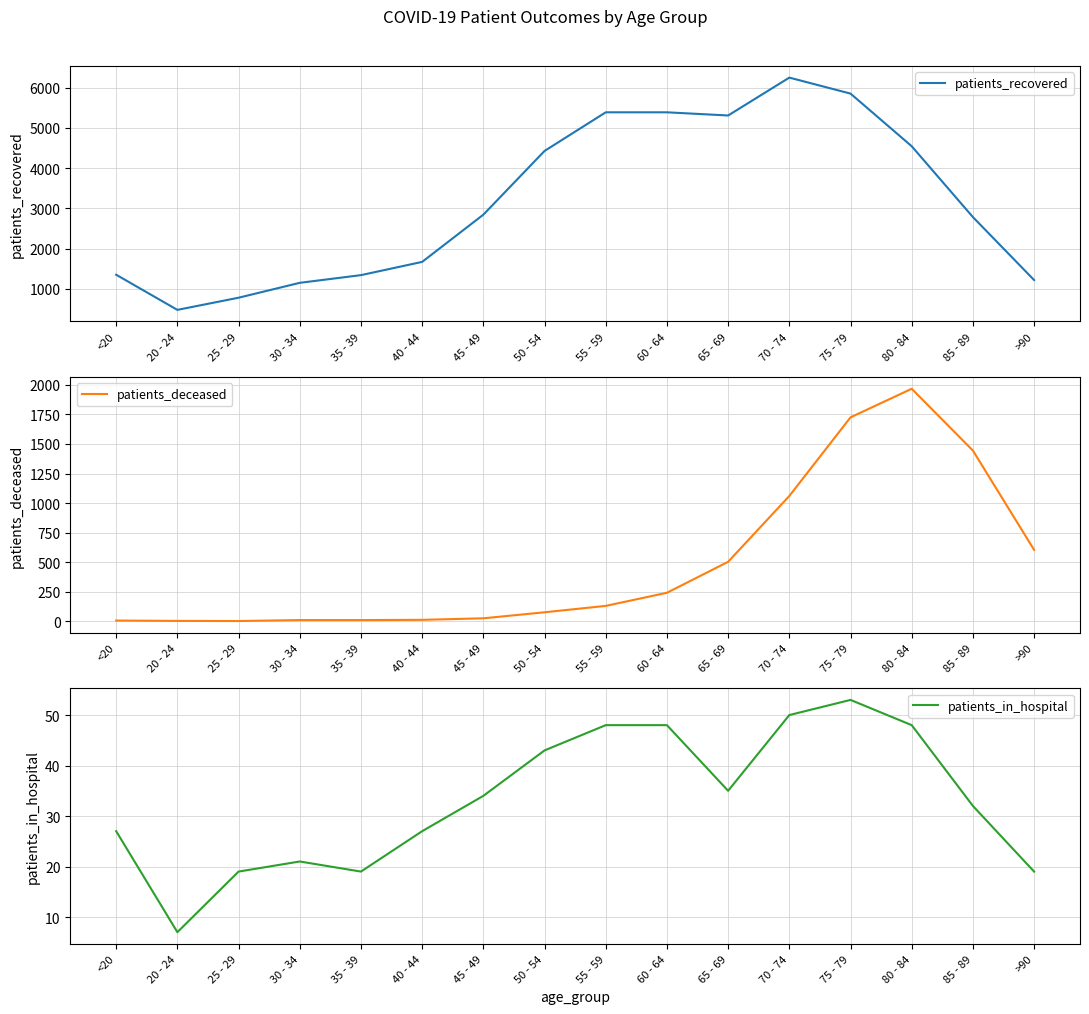

How many values in the patients_recovered series exceed 2843?

7